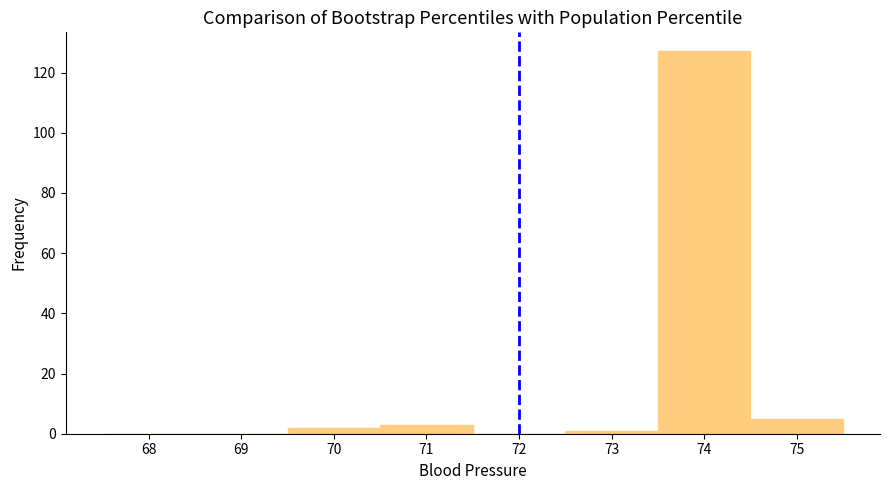

Reading left to right, transcribe this chart: for each bar, give the range it covers on the x-axis and its height. The values are not printed on the chart, so give them approximately, as read against the axis.

67.5 to 68.5: 0
68.5 to 69.5: 0
69.5 to 70.5: 2
70.5 to 71.5: 4
71.5 to 72.5: 0
72.5 to 73.5: under 2
73.5 to 74.5: 128
74.5 to 75.5: 6